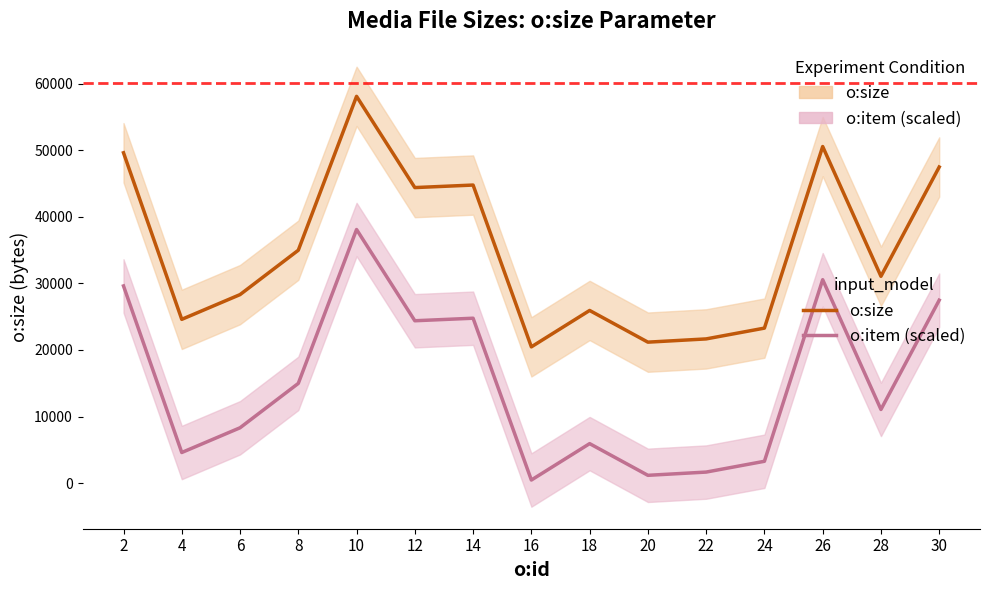

What is the difference between the second highest and minimum values in the o:item (scaled) series?

30086